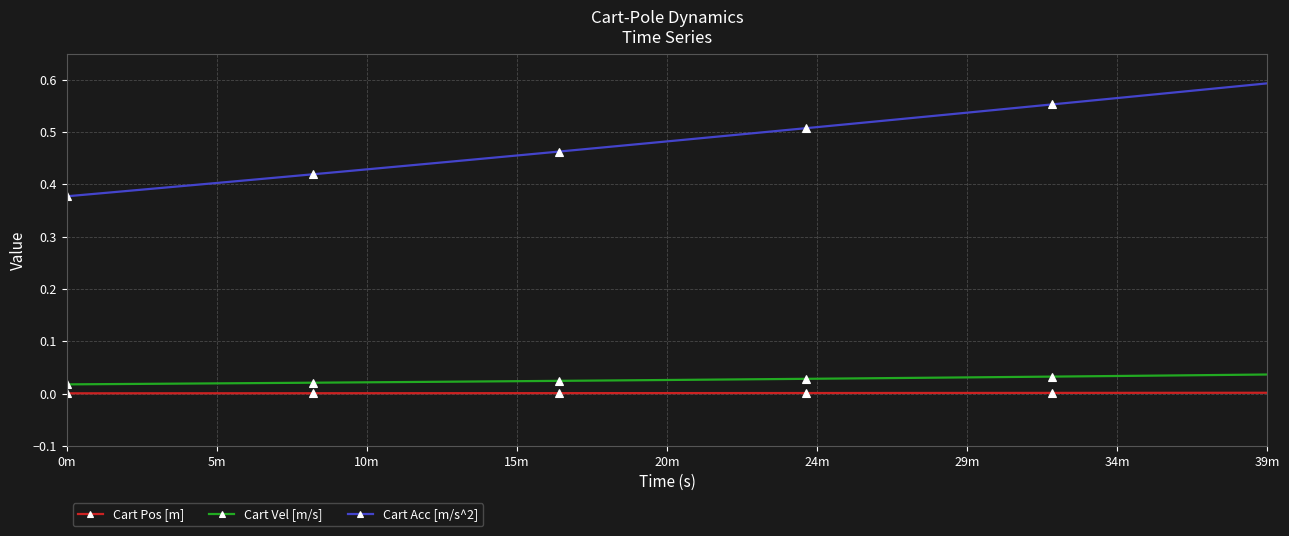

Count the Cart Acc [m/s^2] values in the range 0 to 1.

40